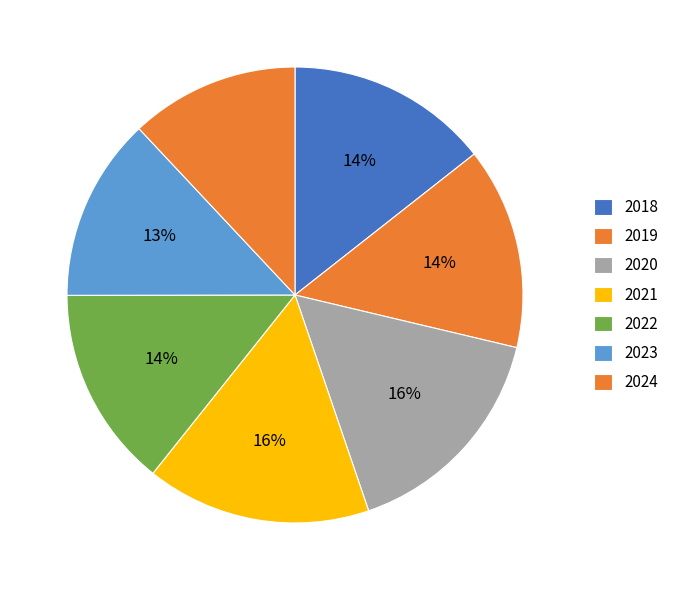

To the nearest percent, what is the combined percentage of 2020 and 2024?

28%